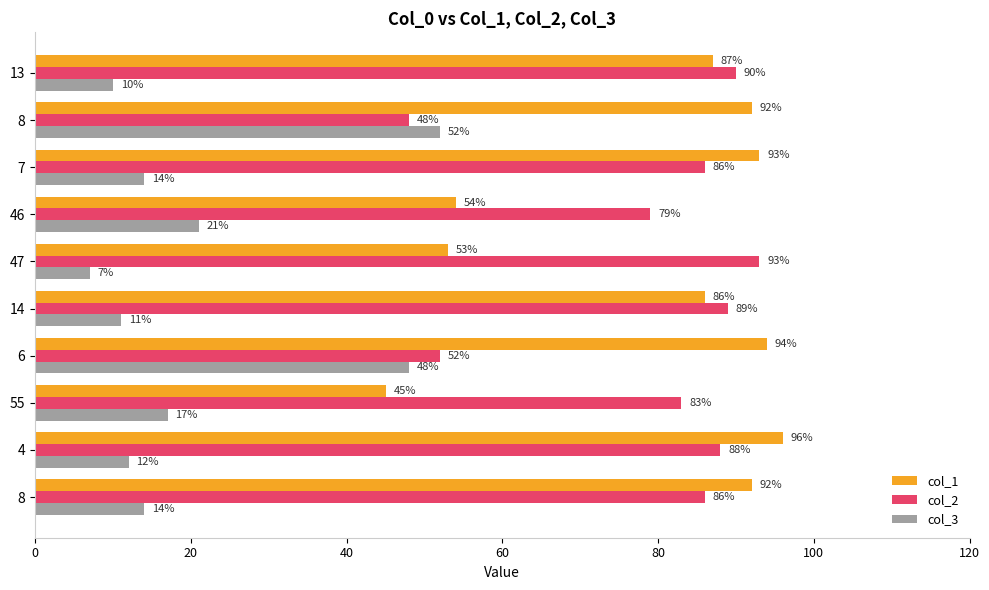

What is the highest value of the col_2 series?

93